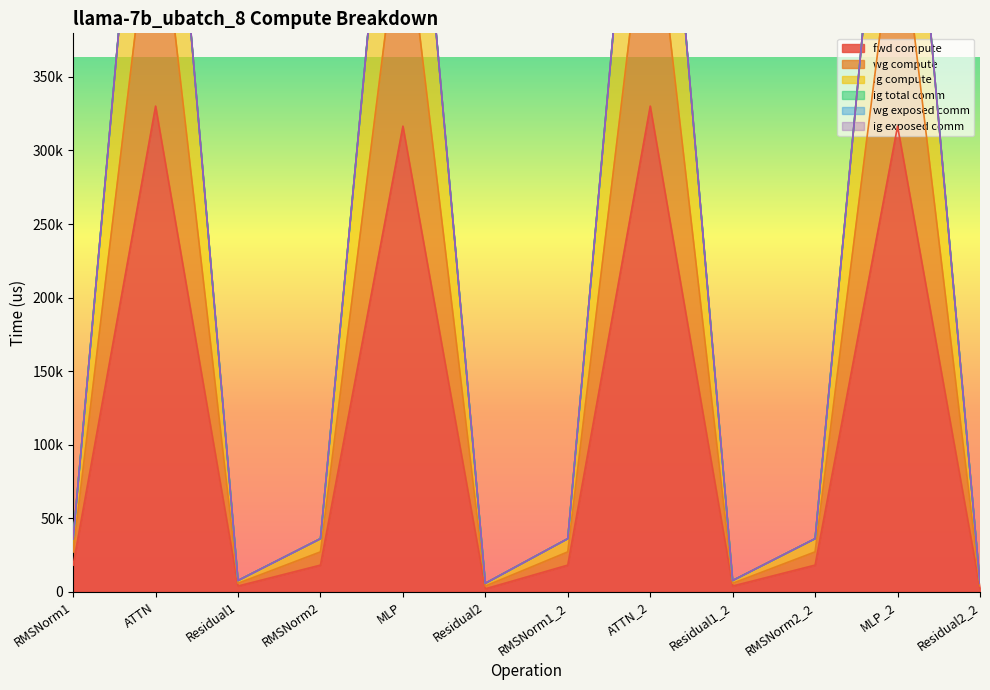

True or false: fwd compute has a value of 330154.0 at ATTN_2.

True